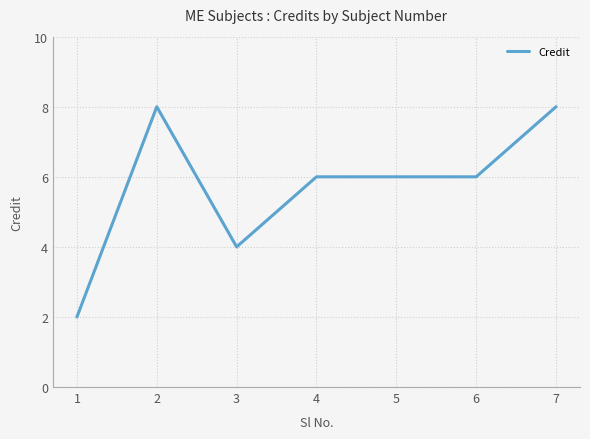

What is the sum of all values?

40